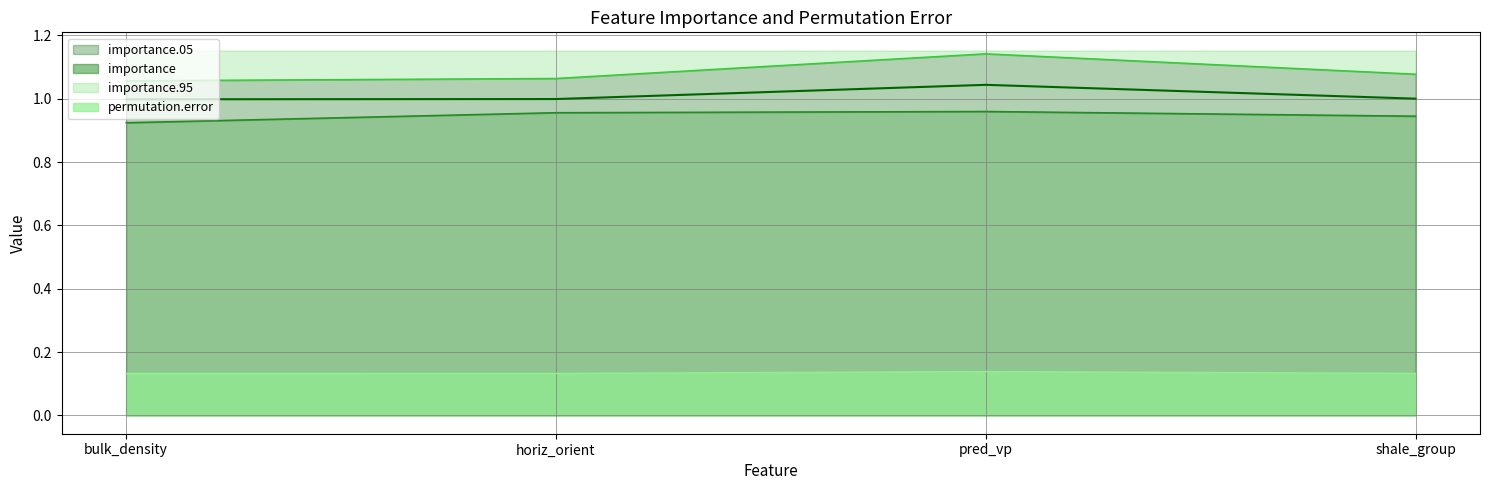

At which category is the sum across all series the highest?

pred_vp